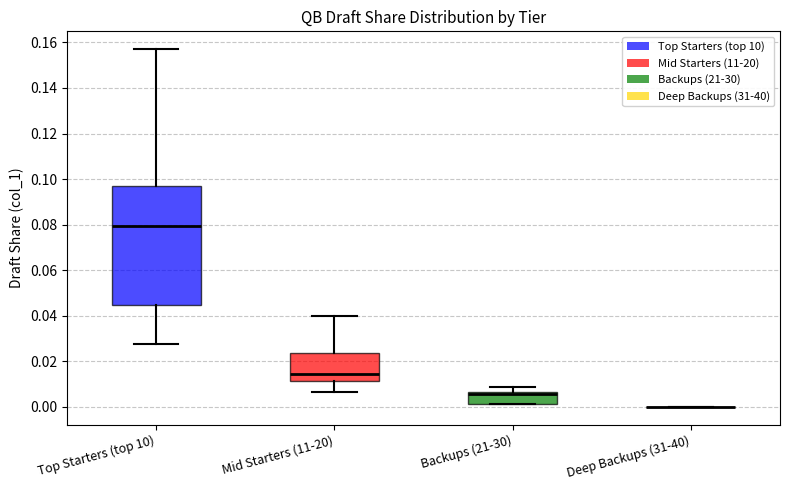

Reading left to right, transcribe this box plot: for each box, give where its median line is, the range the box spans, and where its two whiskers end, as read against the y-axis. The values are not printed on the chart, so give them approximately, as read against the axis.

Top Starters (top 10): median 0.080, box 0.044 to 0.096, whiskers 0.028 to 0.158
Mid Starters (11-20): median 0.014, box 0.012 to 0.024, whiskers 0.006 to 0.040
Backups (21-30): median 0.006 (just below the box's upper edge), box 0.002 to 0.006, whiskers 0.002 to 0.008
Deep Backups (31-40): box collapsed to a line at 0.000, whiskers 0.000 to 0.000